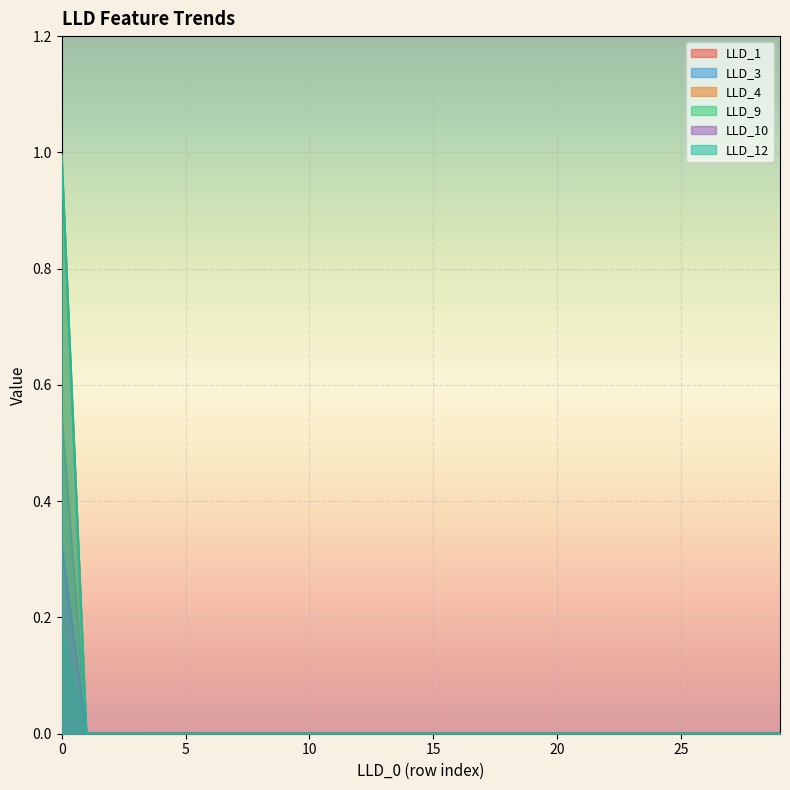

Does the chart display data point markers on the line(s)?

No